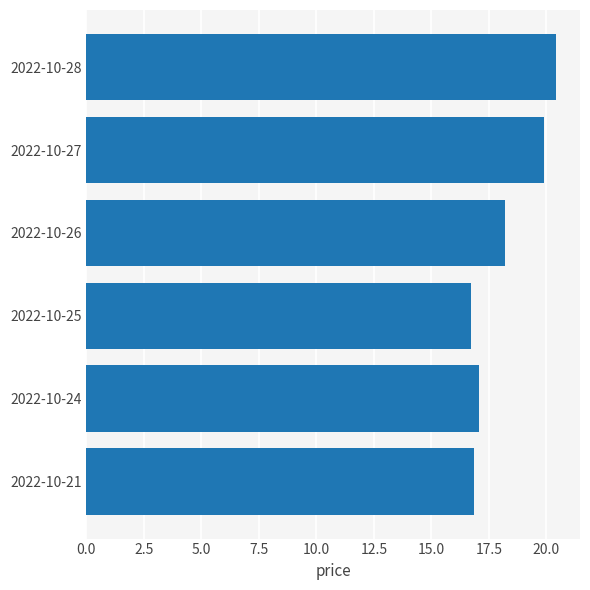

How many values are between 16 and 19?

4